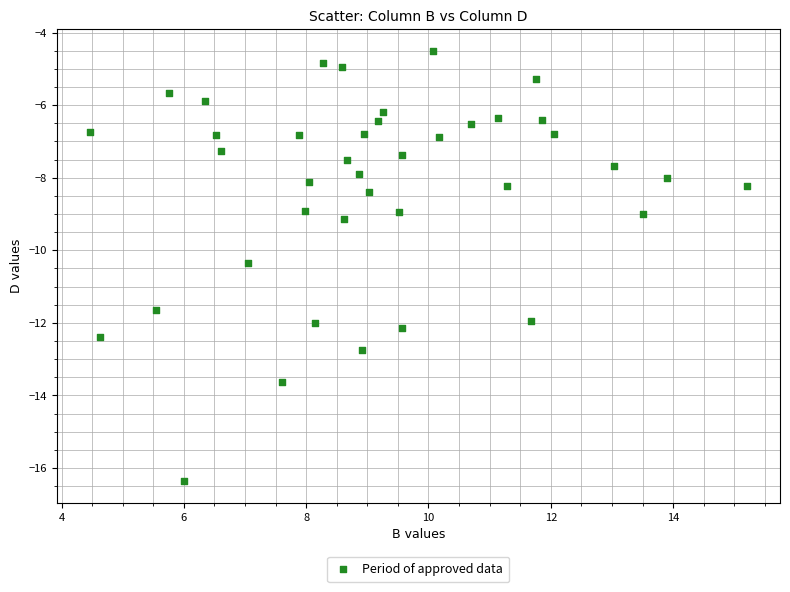

What is the range of Y values (max minus min)?

11.9